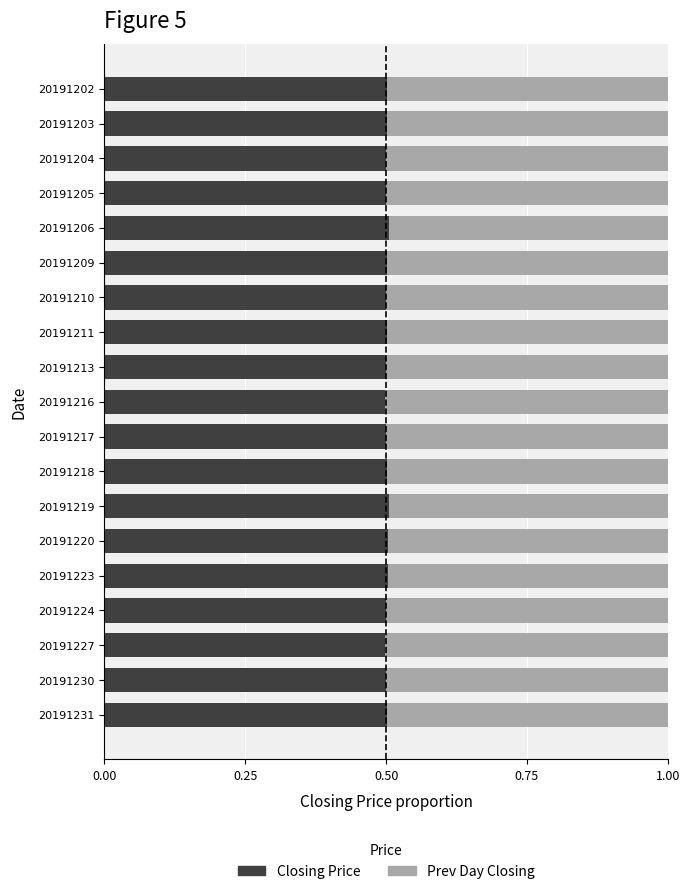

What is the total value across all series at 20191230?

1.0